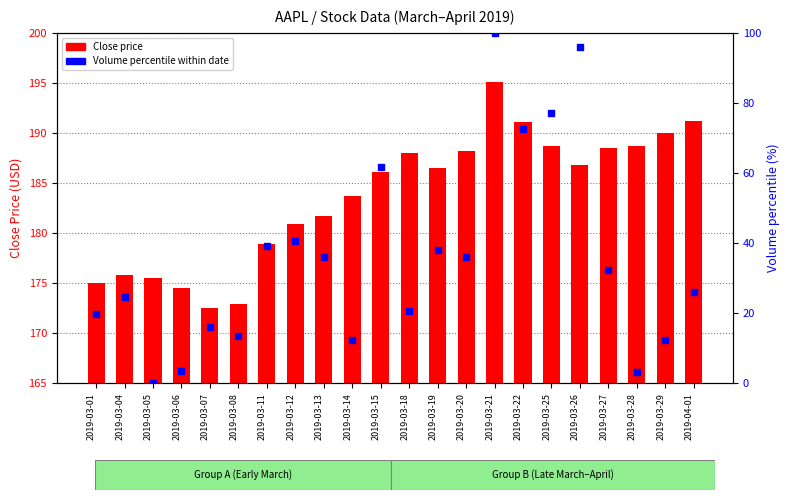

At which category is the sum across all series the highest?

2019-03-21